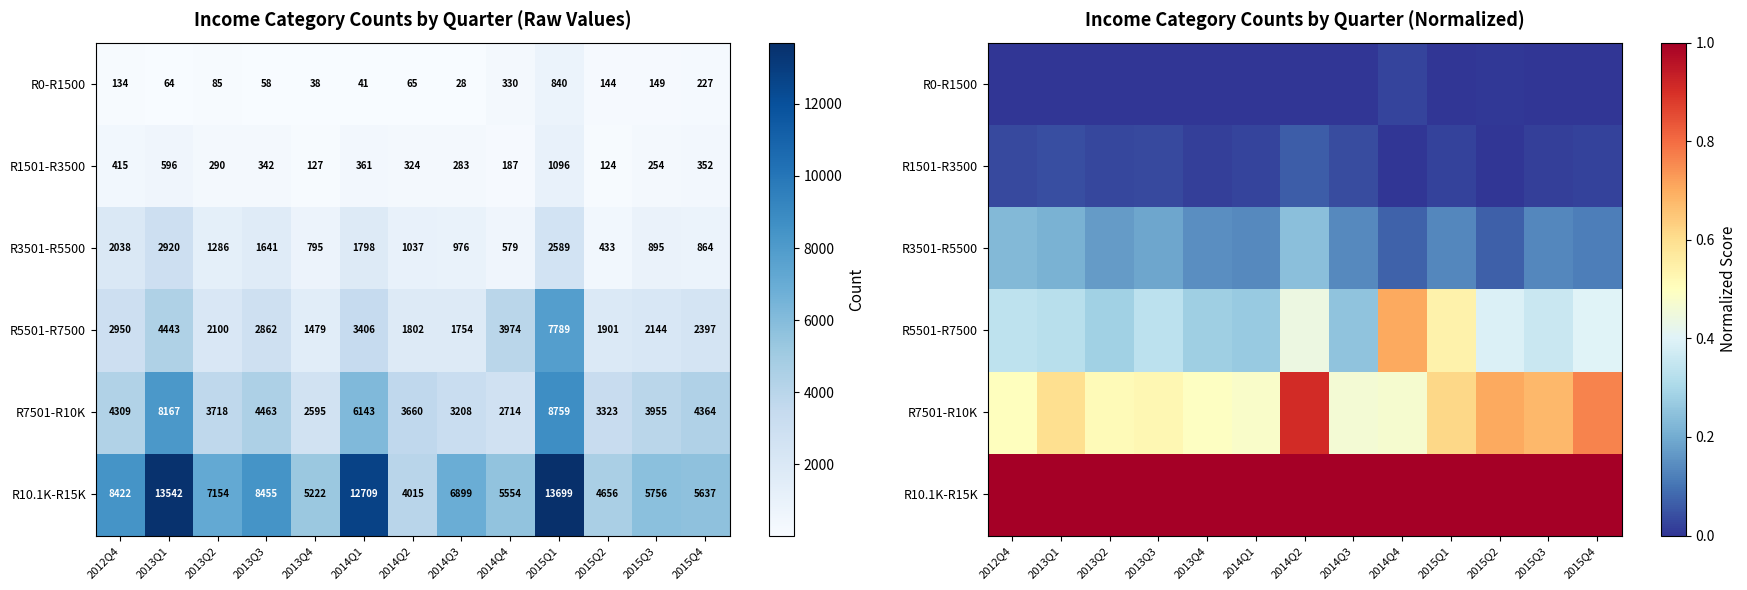

How many R5501-R7500 values are between 0 and 1?

13